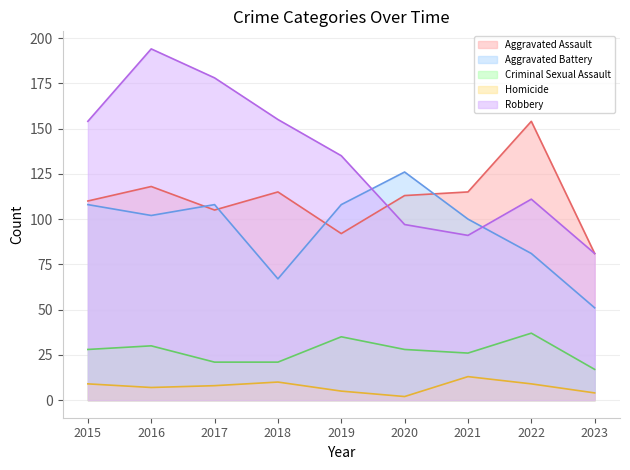

What is the average value of the Aggravated Battery series?

95